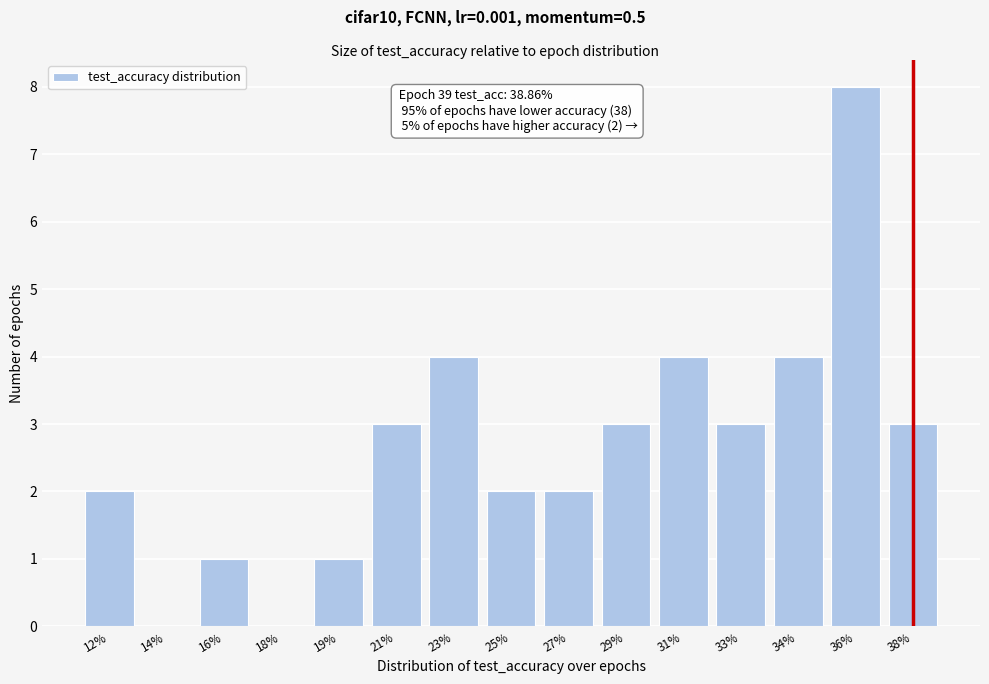

Reading right to left, list all the values displayed in this chart.

38%=3	36%=8	34%=4	33%=3	31%=4	29%=3	27%=2	25%=2	23%=4	21%=3	19%=1	18%=0	16%=1	14%=0	12%=2